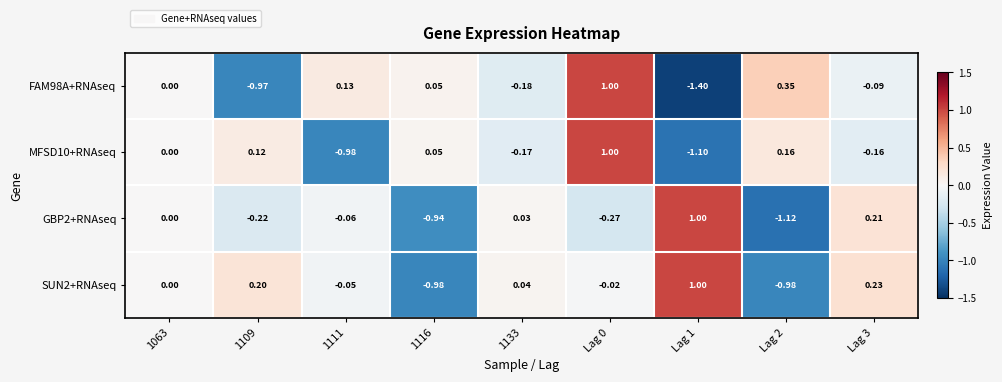

How many data points in MFSD10+RNAseq are less than 0?

4